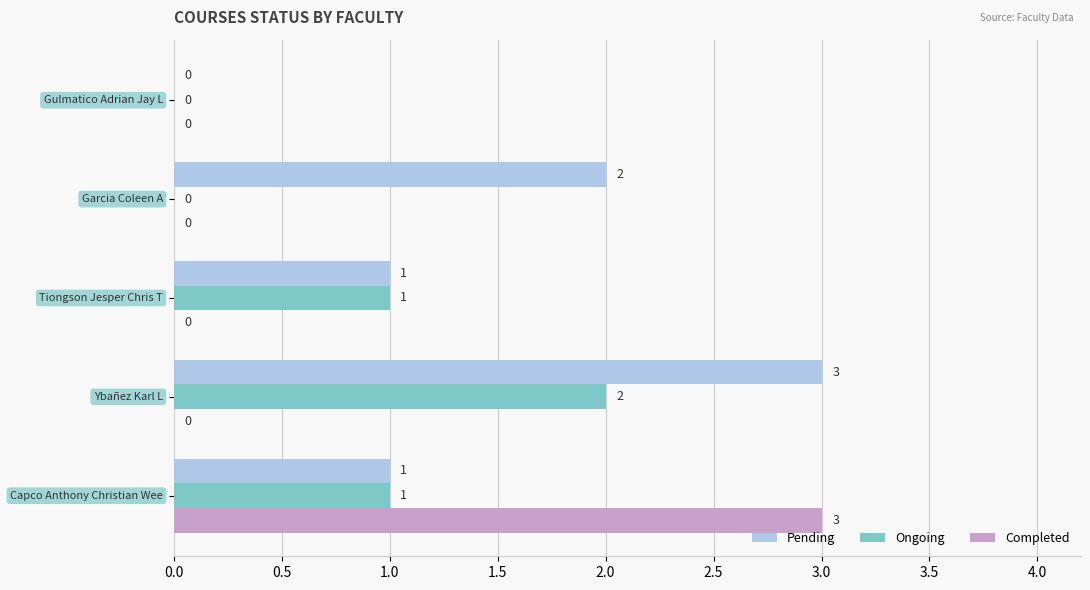

What is the greatest value displayed?

3